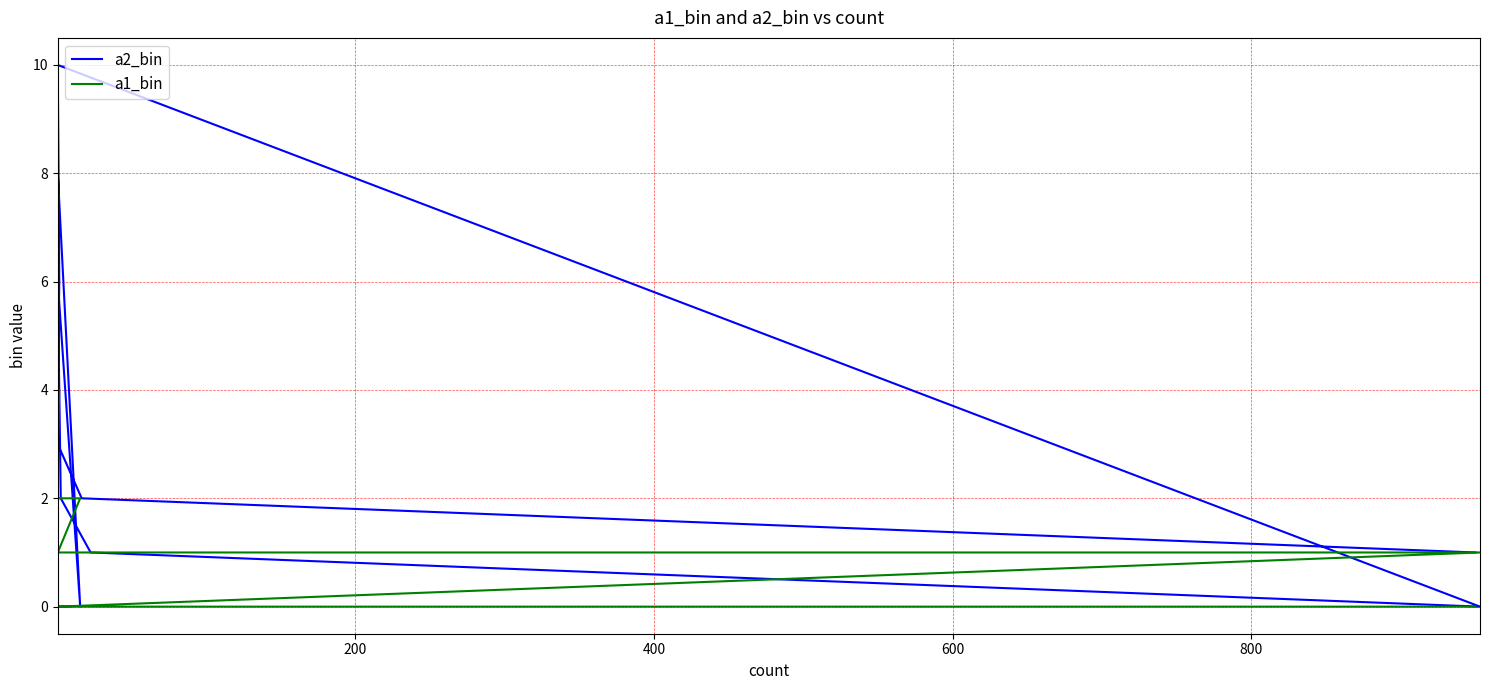

Rank the series by their maximum value, from lowest to highest.

a1_bin, a2_bin